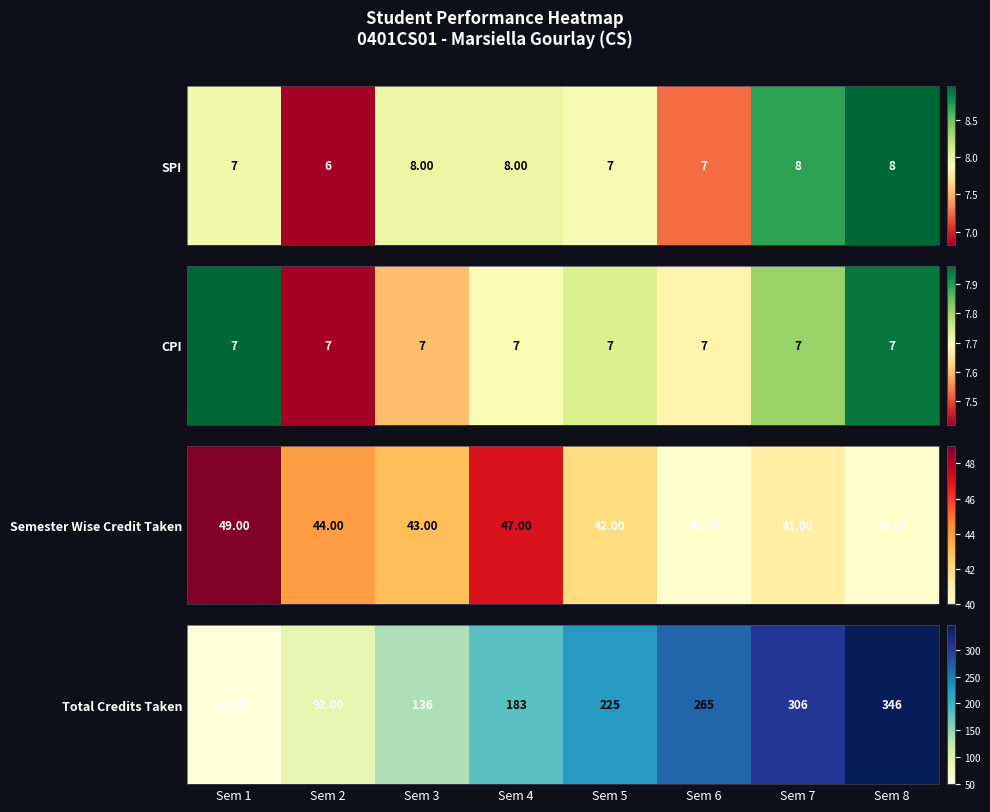

What is the difference between the maximum and minimum values?

297